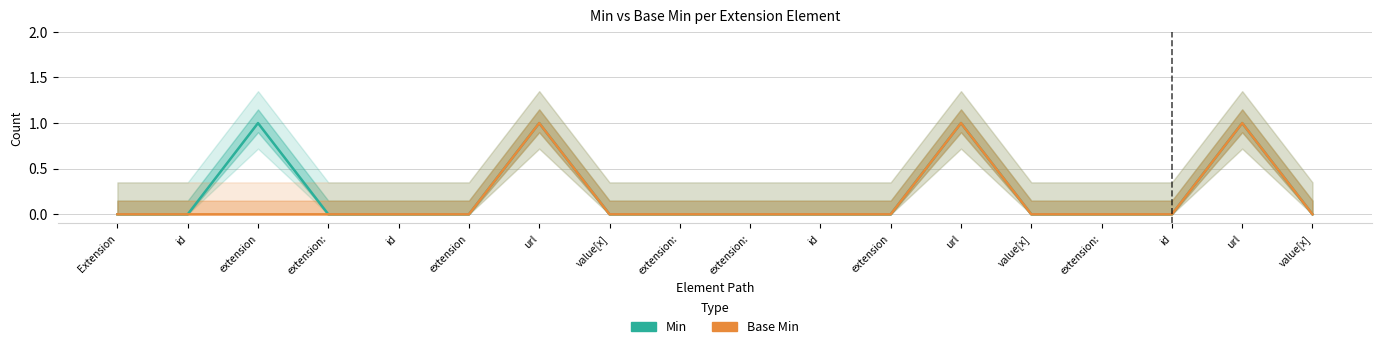

Between id and url, which is larger?

url